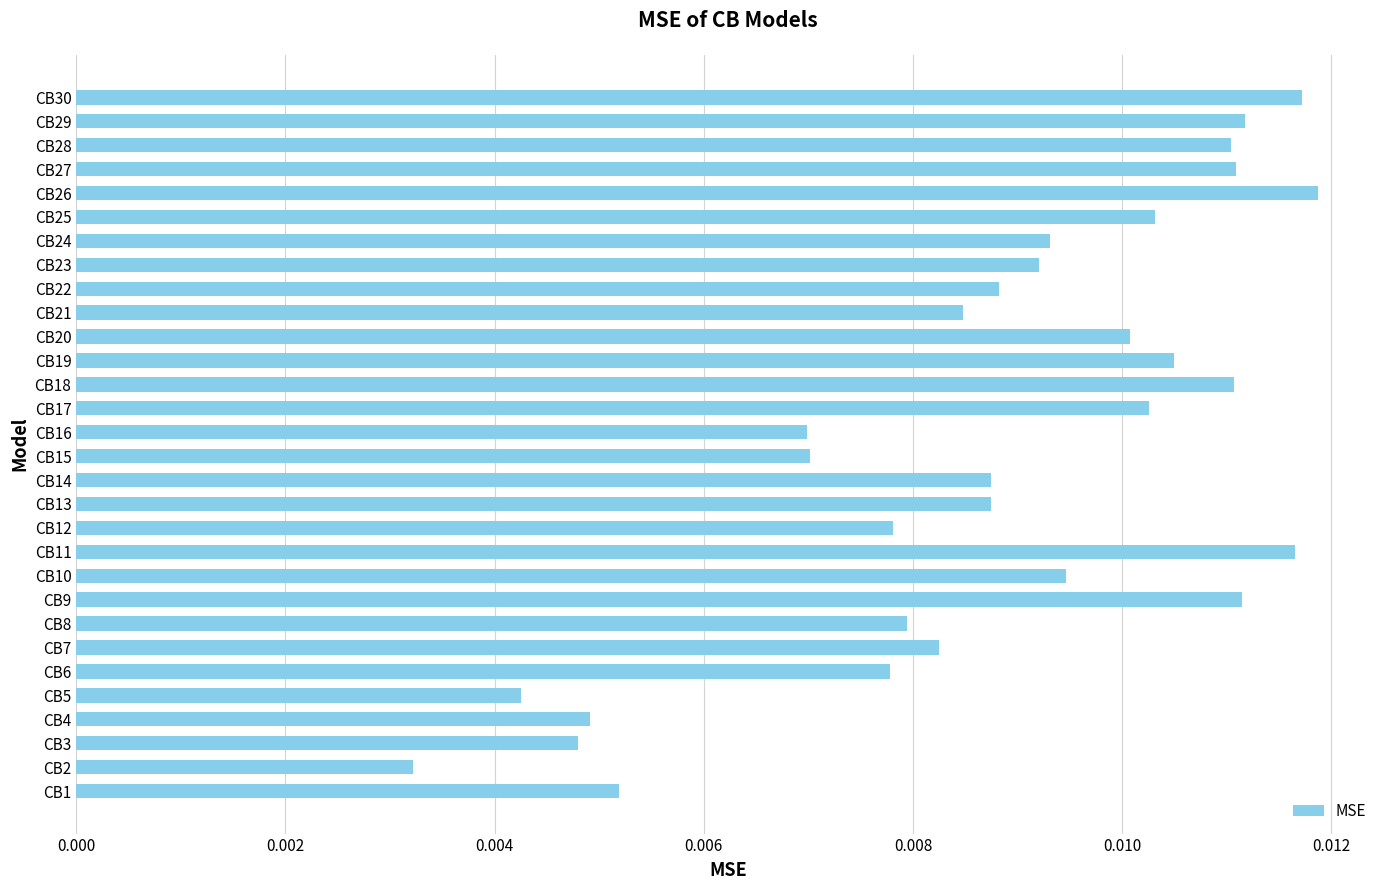

Where is the data nearest to the value 0?

CB2